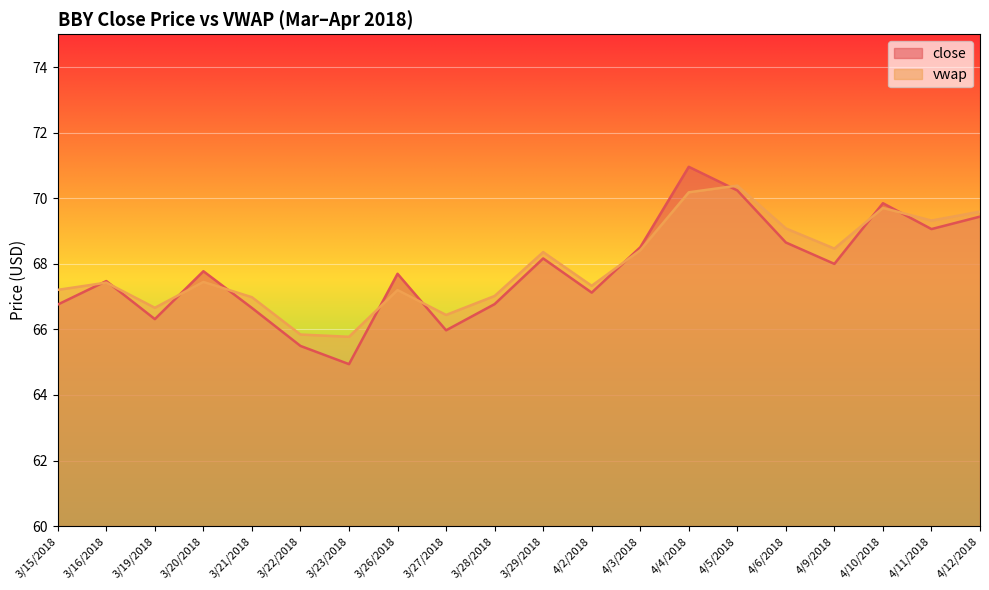

What is the label of the 7th point from the left?

3/23/2018